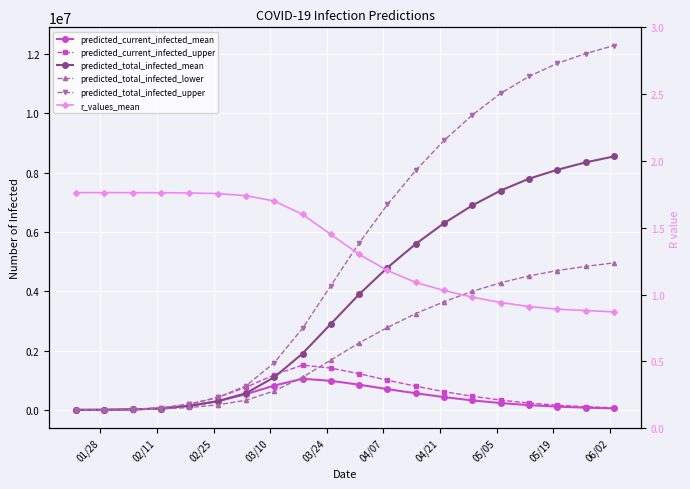

Reading right to left, extract all data points from this chart.

predicted_current_infected_mean: 50000.0	75000.0	110000.0	160000.0	230000.0	320000.0	430000.0	560000.0	700000.0	850000.0	980000.0	1050000.0	820000.0	530000.0	290256.0	136160.0	45970.0	15377.0	4238.0	530.0
predicted_current_infected_upper: 72000.0	108000.0	158000.0	229000.0	330000.0	458000.0	615000.0	800000.0	1000000.0	1220000.0	1410000.0	1510000.0	1180000.0	760000.0	418162.0	192764.0	63811.0	21395.0	6084.0	761.0
predicted_total_infected_mean: 8550000.0	8350000.0	8100000.0	7800000.0	7400000.0	6900000.0	6300000.0	5600000.0	4800000.0	3900000.0	2900000.0	1900000.0	1100000.0	560000.0	290256.0	136160.0	45970.0	15377.0	4238.0	530.0
predicted_total_infected_lower: 4960000.0	4840000.0	4700000.0	4520000.0	4290000.0	4000000.0	3650000.0	3250000.0	2780000.0	2260000.0	1680000.0	1100000.0	638000.0	325000.0	168950.0	80380.0	26953.0	8599.0	2232.0	279.0
predicted_total_infected_upper: 12290000.0	12020000.0	11690000.0	11250000.0	10680000.0	9950000.0	9090000.0	8080000.0	6930000.0	5630000.0	4190000.0	2750000.0	1590000.0	808000.0	418162.0	192764.0	63811.0	21395.0	6084.0	761.0
r_values_mean: 0.9	0.9	0.9	0.9	0.9	1.0	1.0	1.1	1.2	1.3	1.4	1.6	1.7	1.7	1.8	1.8	1.8	1.8	1.8	1.8